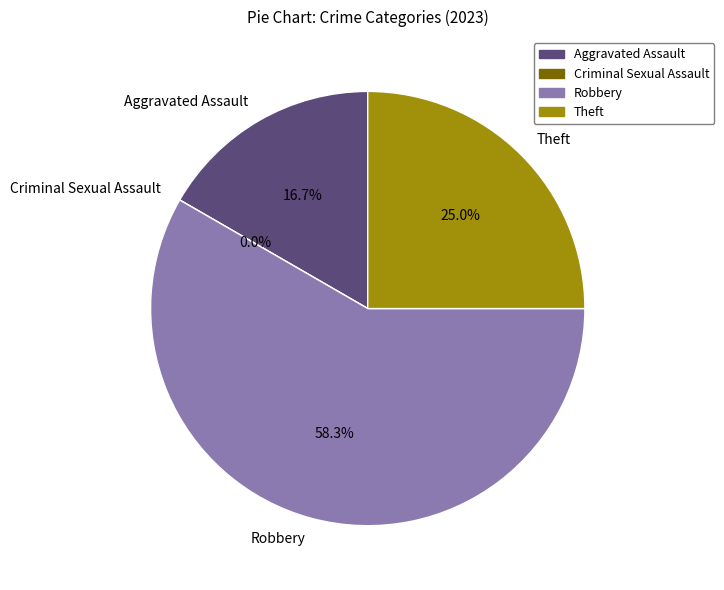

To the nearest percent, what is the difference between the largest and smallest slice percentages?

58%